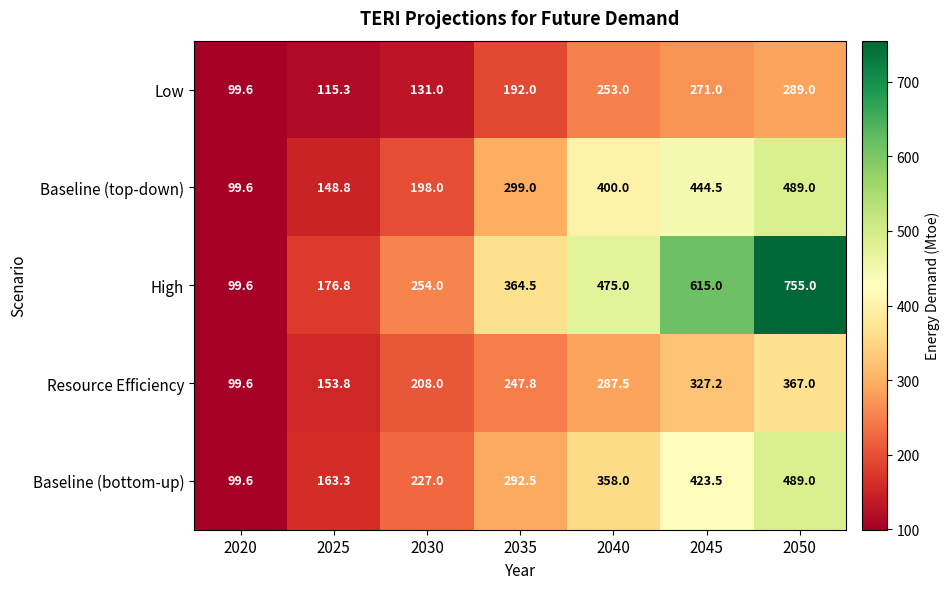

Rank the categories by Baseline (bottom-up) value from lowest to highest.

2020, 2025, 2030, 2035, 2040, 2045, 2050